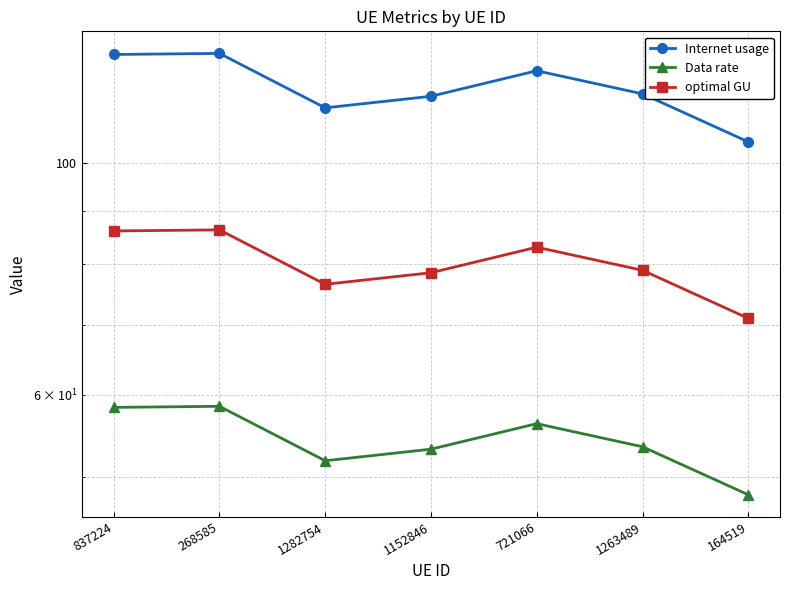

Is the value of Data rate at 1282754 greater than the value of Internet usage at 1263489?

No